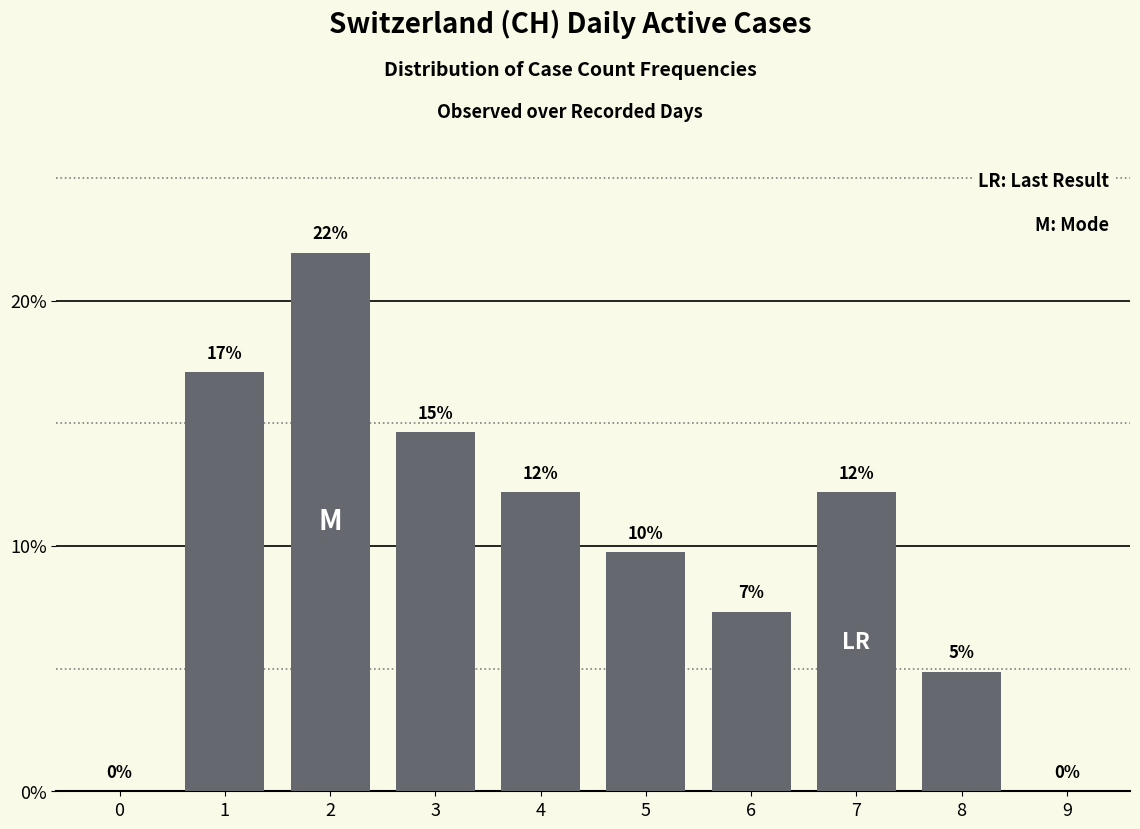

Reading right to left, what are all the values shown in this chart?

0.0	4.9	12.2	7.3	9.8	12.2	14.6	22.0	17.1	0.0